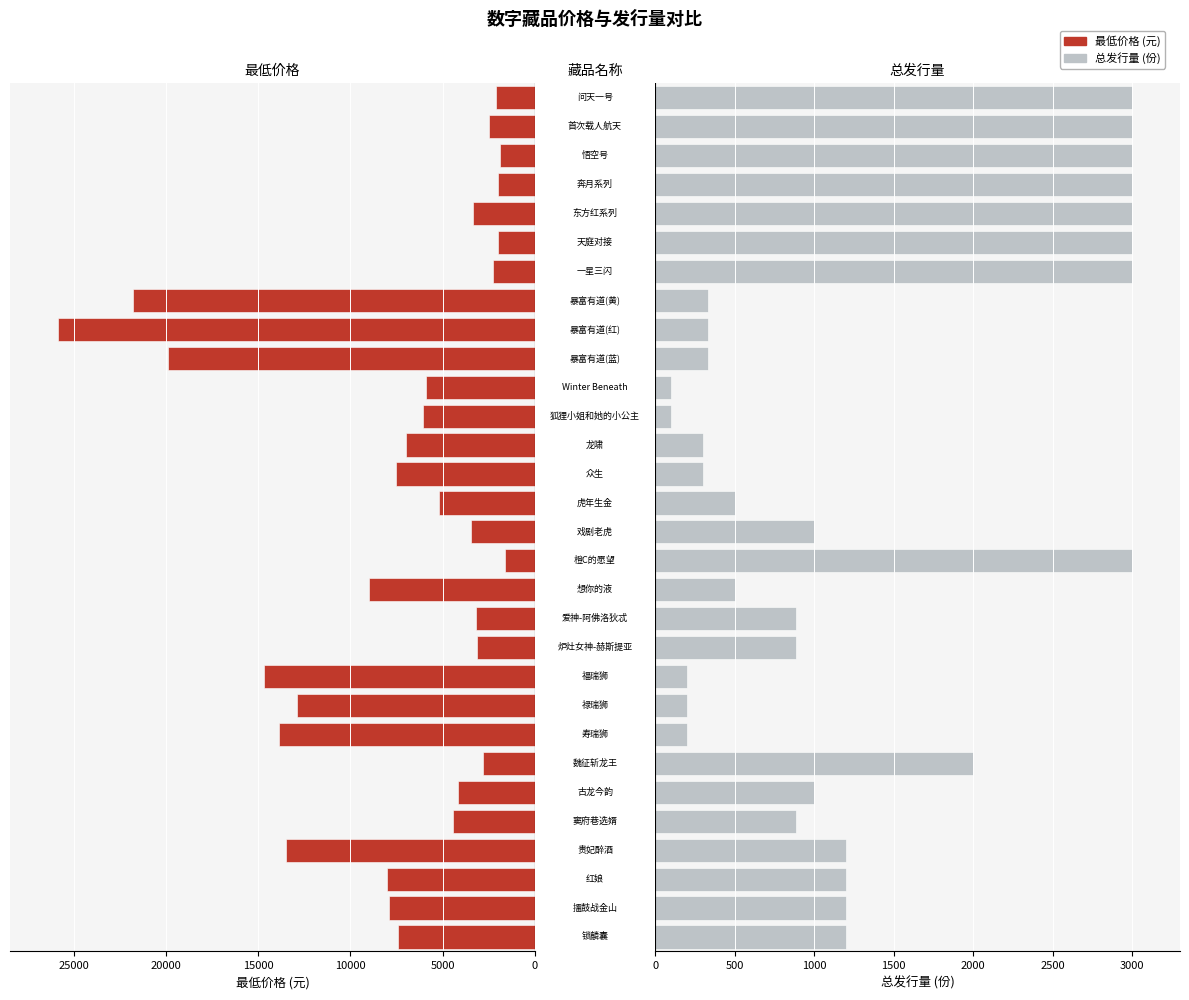

What is the difference between the second highest and second lowest values in the 总发行量 series?

2900